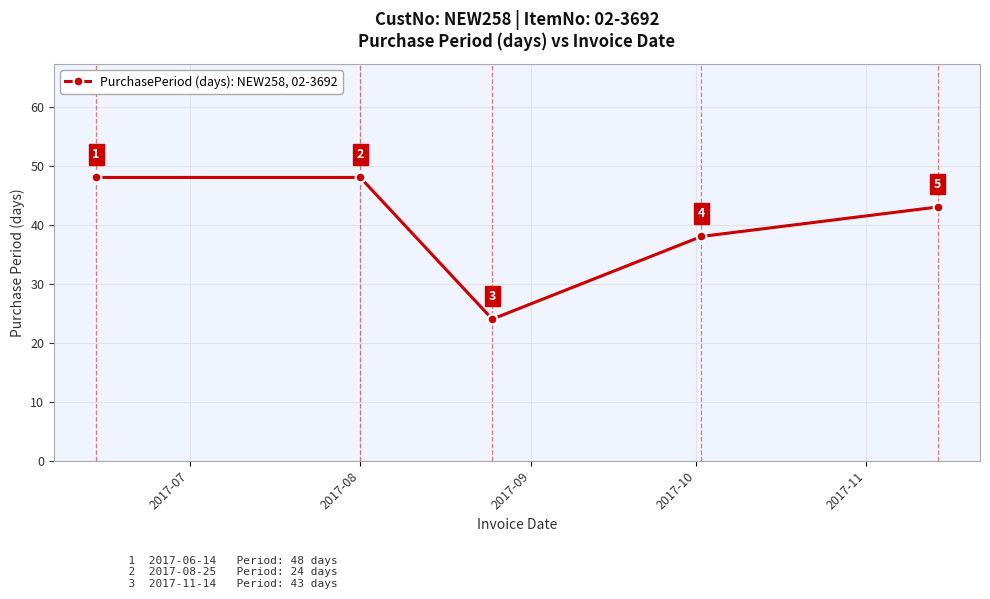

What is the maximum value shown in the chart?

48